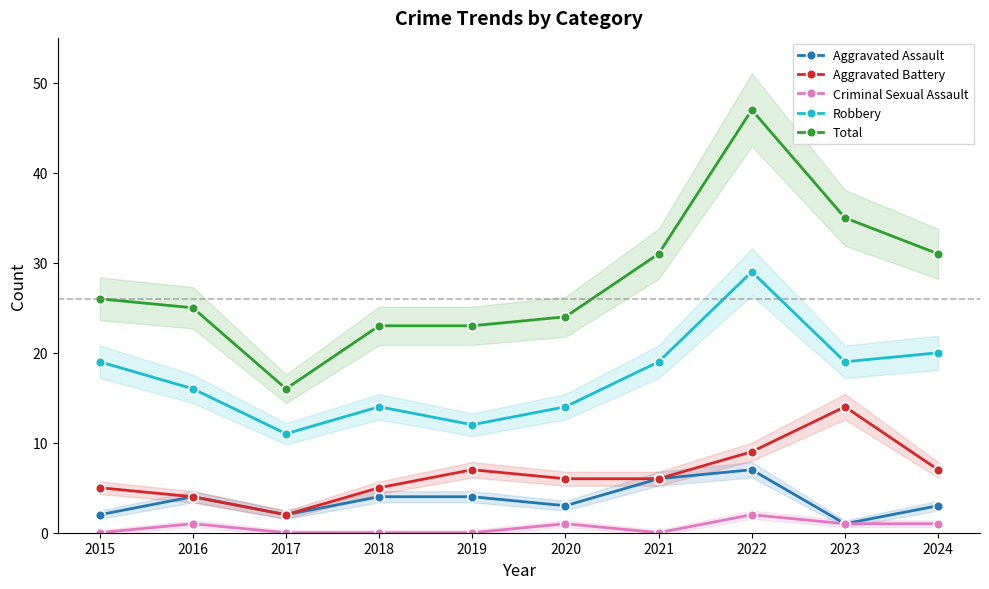

At which category does Aggravated Battery reach its first local valley?

2017